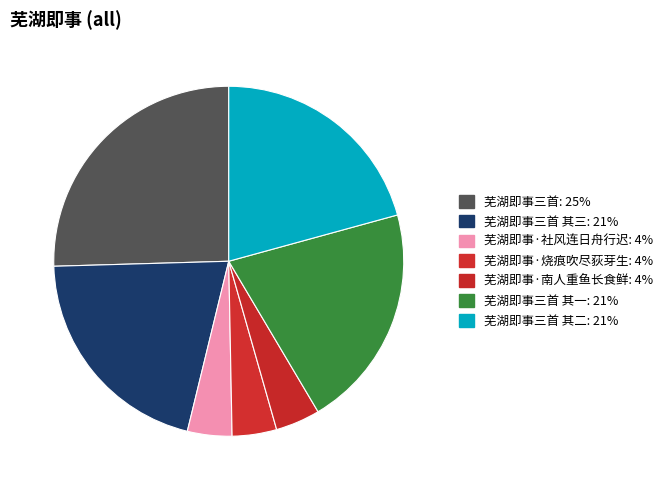

How many slices are in this pie chart?

7